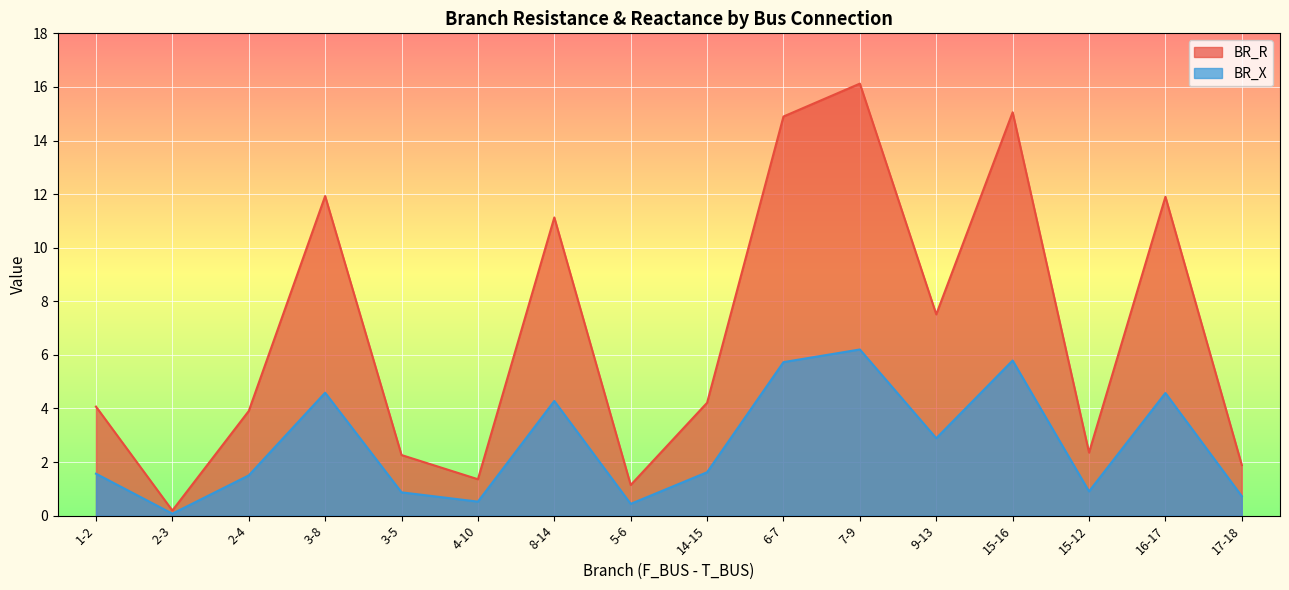

How many values in the BR_R series are below 4?

7